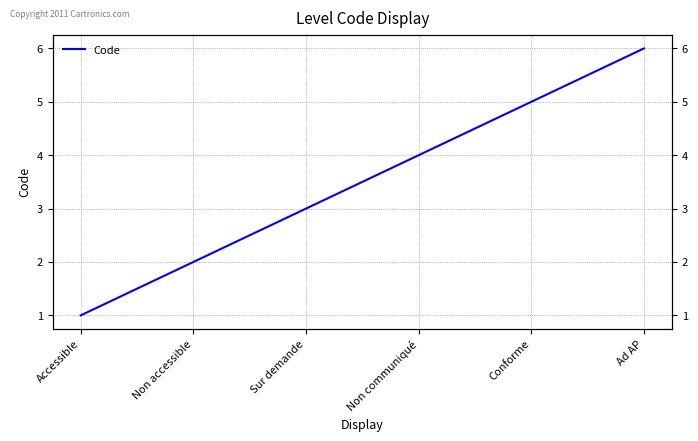

Which has a higher value, Accessible or Conforme?

Conforme